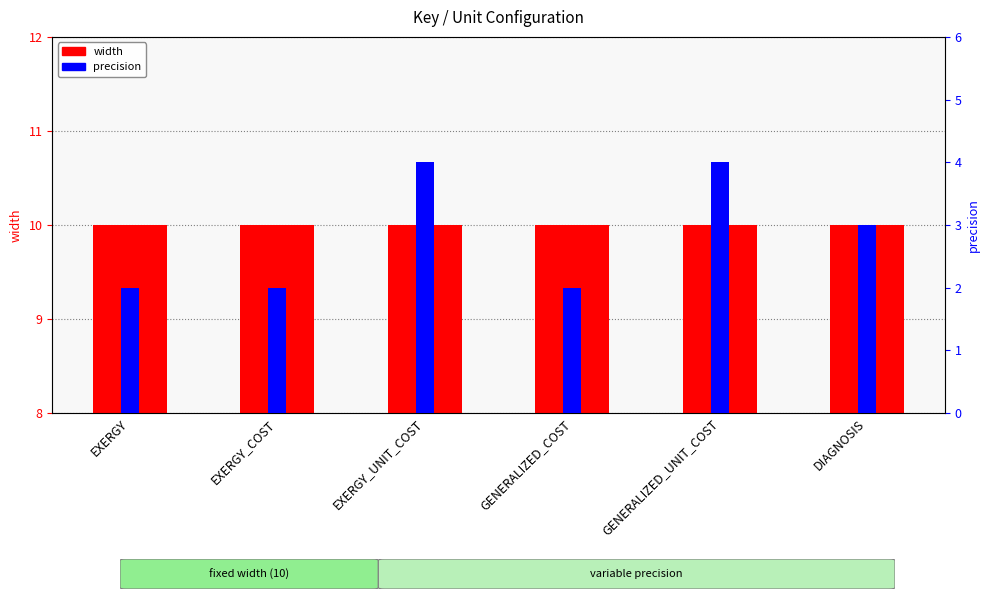

Rank the series by their average value, from highest to lowest.

width, precision